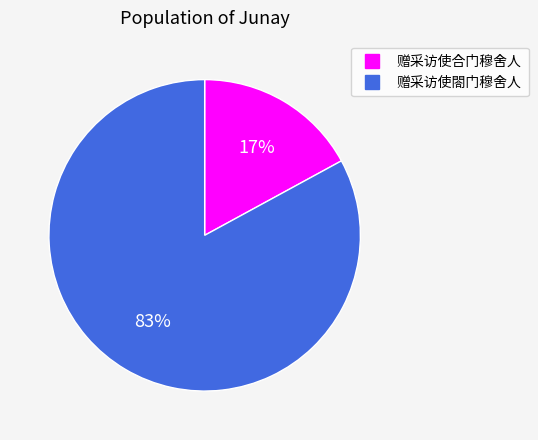

To the nearest percent, what is the average slice percentage?

50%